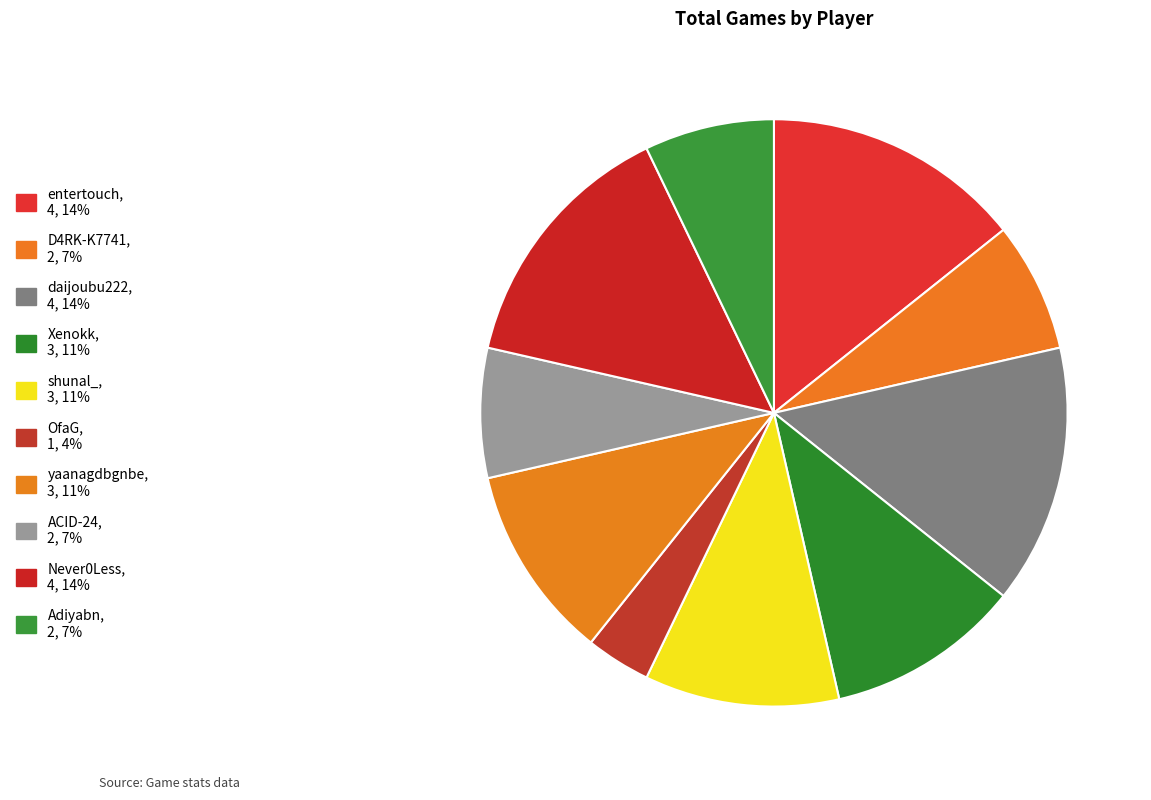

Count the number of slices in the pie.

10